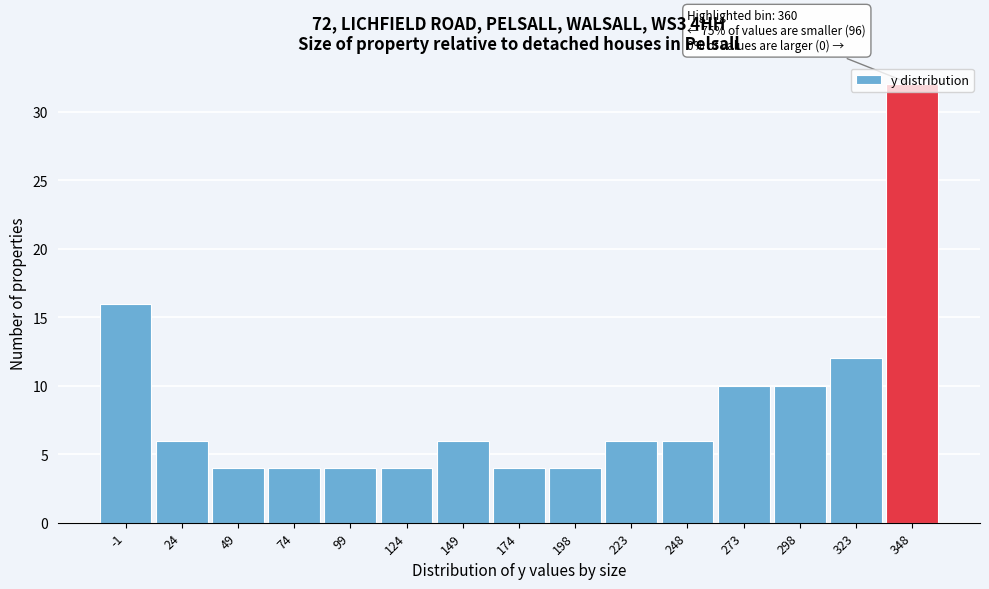

Which category has the highest value across all series?

348